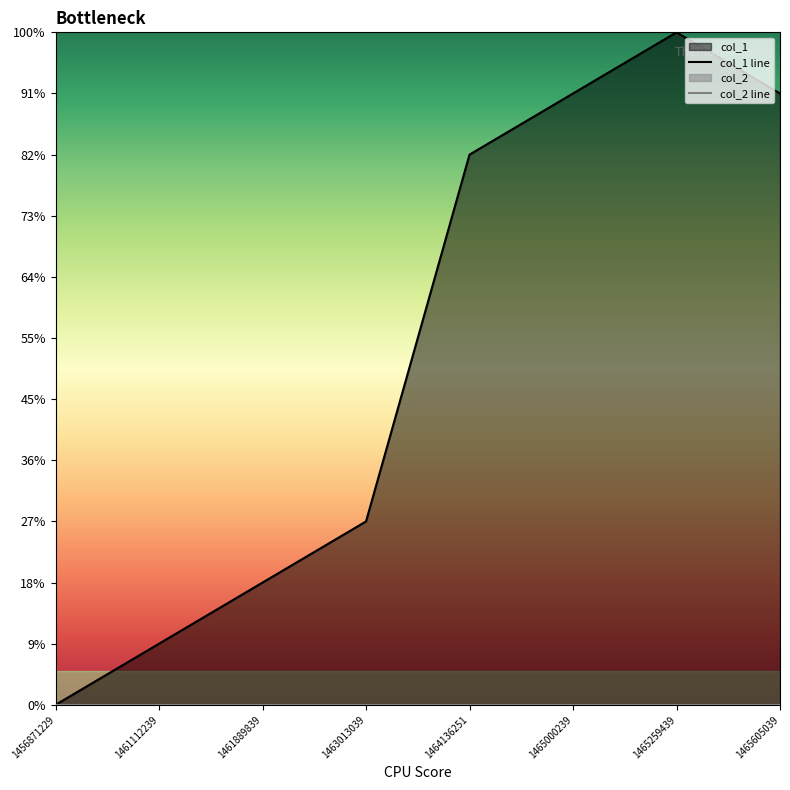

True or false: col_1 line and col_2 line cross at least once.

False